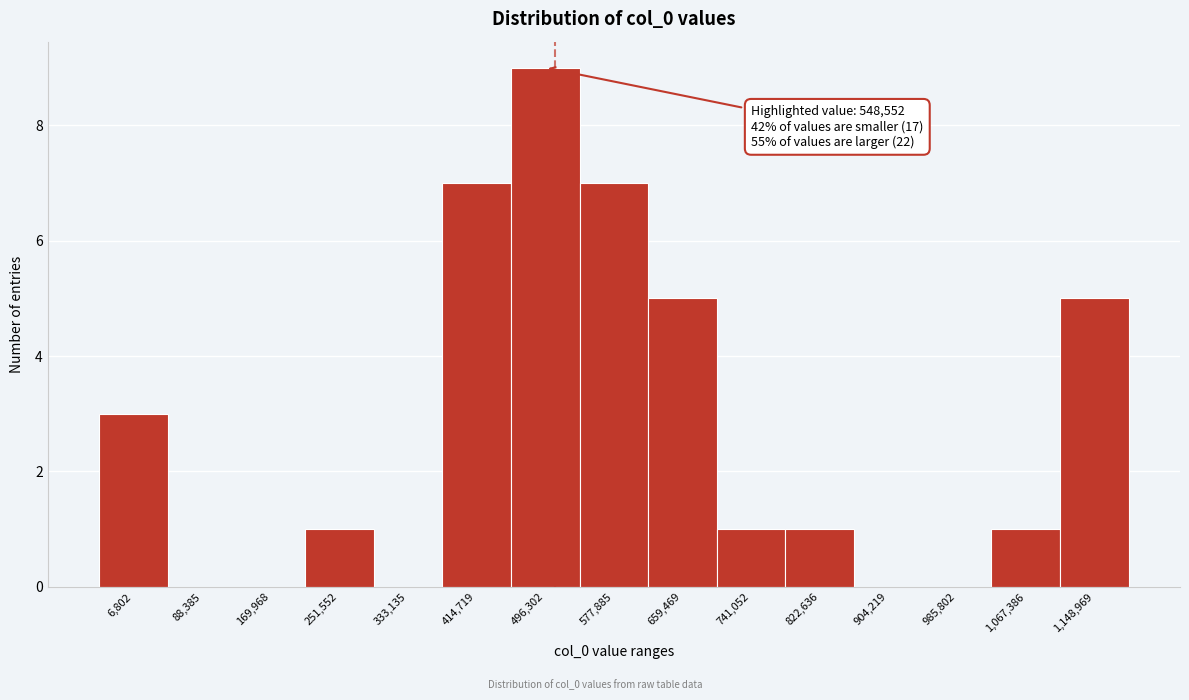

Reading left to right, transcribe all the data shown in this chart.

6,802=3	88,385=0	169,968=0	251,552=1	333,135=0	414,719=7	496,302=9	577,885=7	659,469=5	741,052=1	822,636=1	904,219=0	985,802=0	1,067,386=1	1,148,969=5